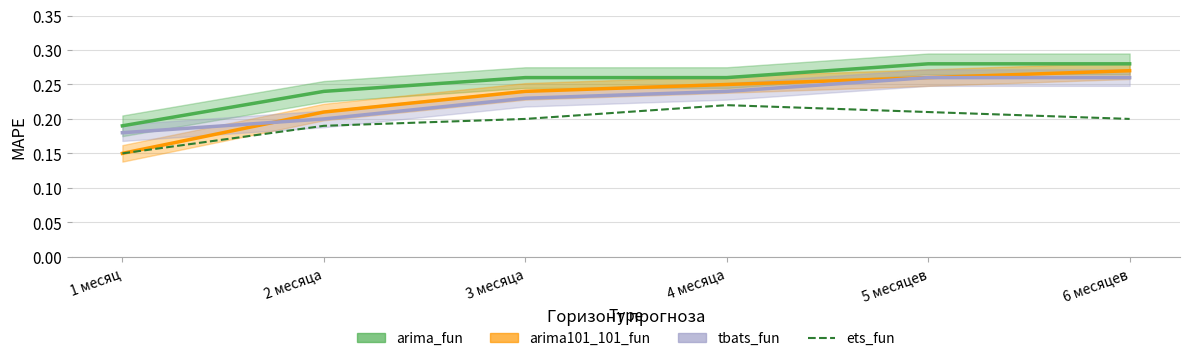

What is the difference between the maximum and minimum values?

0.1